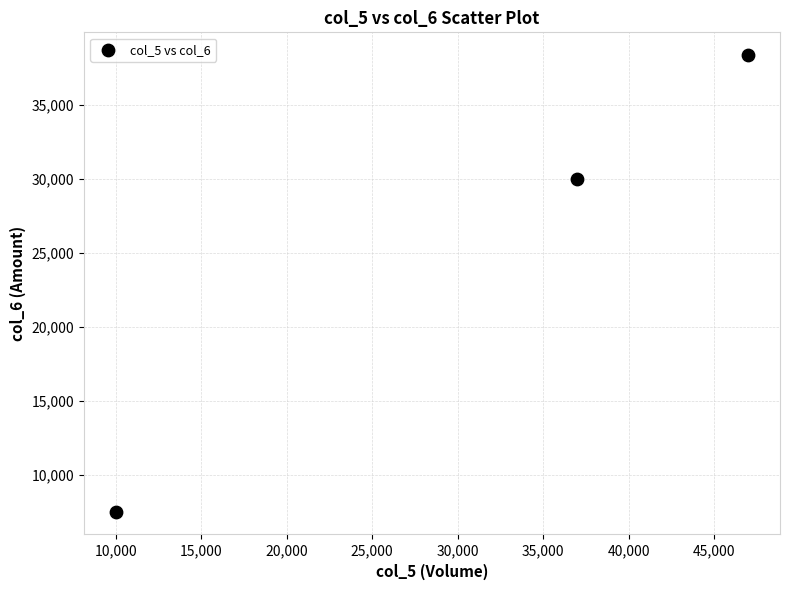

What Y value in the scatter plot is closest to 22920?

29970